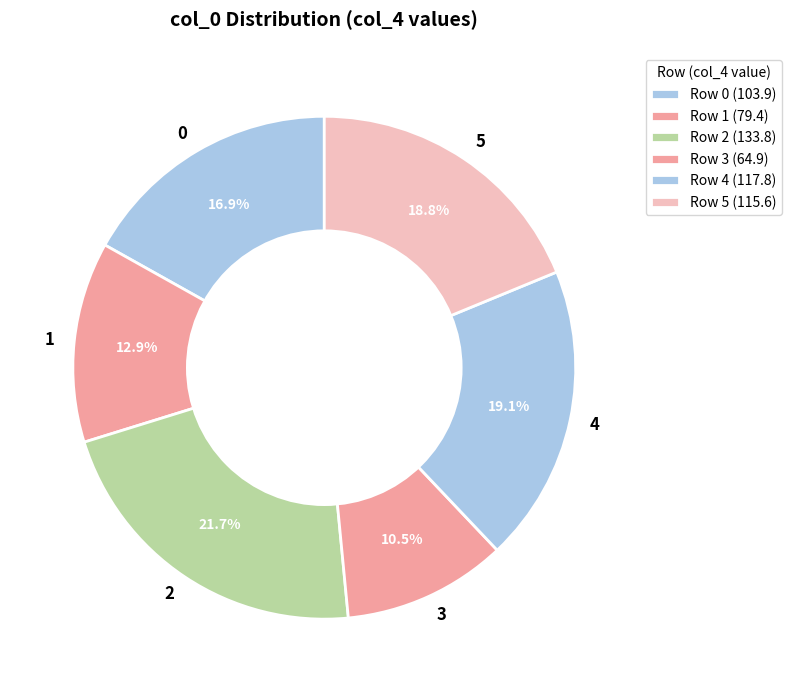

Which slice is the smallest?

3